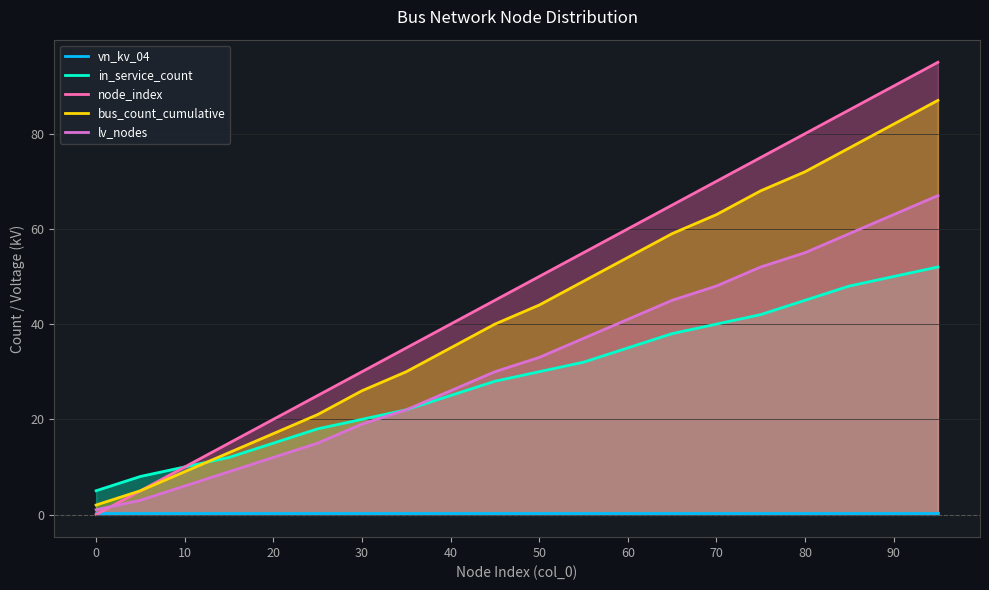

Read the bus_count_cumulative value at 0.

2.0